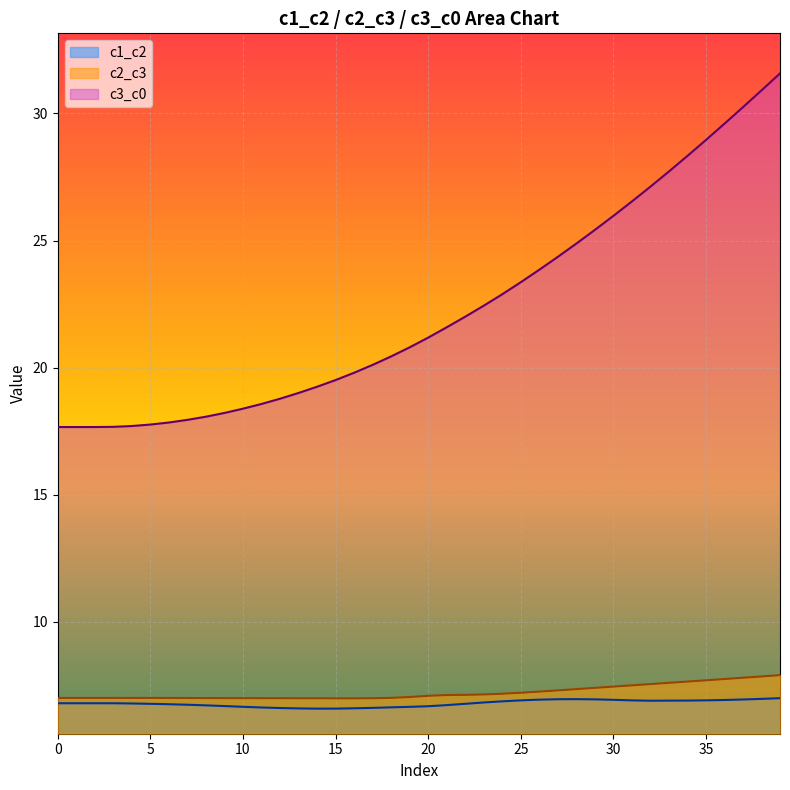

What is the total value across all series at 18?

34.1